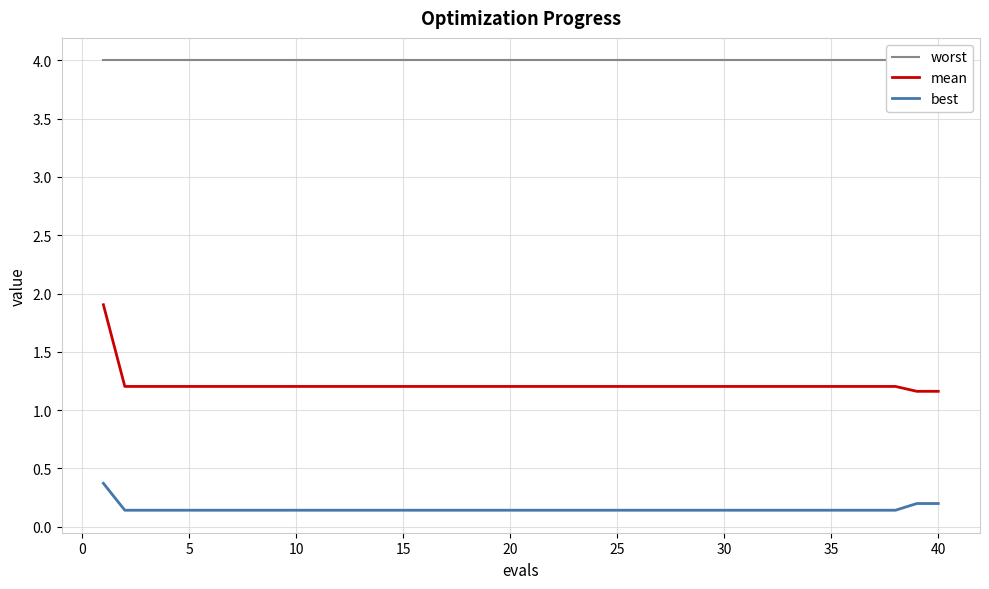

Reading right to left, transcribe all the data shown in this chart.

worst: 4.0	4.0	4.0	4.0	4.0	4.0	4.0	4.0	4.0	4.0	4.0	4.0	4.0	4.0	4.0	4.0	4.0	4.0	4.0	4.0	4.0	4.0	4.0	4.0	4.0	4.0	4.0	4.0	4.0	4.0	4.0	4.0	4.0	4.0	4.0	4.0	4.0	4.0	4.0	4.0
mean: 1.2	1.2	1.2	1.2	1.2	1.2	1.2	1.2	1.2	1.2	1.2	1.2	1.2	1.2	1.2	1.2	1.2	1.2	1.2	1.2	1.2	1.2	1.2	1.2	1.2	1.2	1.2	1.2	1.2	1.2	1.2	1.2	1.2	1.2	1.2	1.2	1.2	1.2	1.2	1.9
best: 0.2	0.2	0.1	0.1	0.1	0.1	0.1	0.1	0.1	0.1	0.1	0.1	0.1	0.1	0.1	0.1	0.1	0.1	0.1	0.1	0.1	0.1	0.1	0.1	0.1	0.1	0.1	0.1	0.1	0.1	0.1	0.1	0.1	0.1	0.1	0.1	0.1	0.1	0.1	0.4